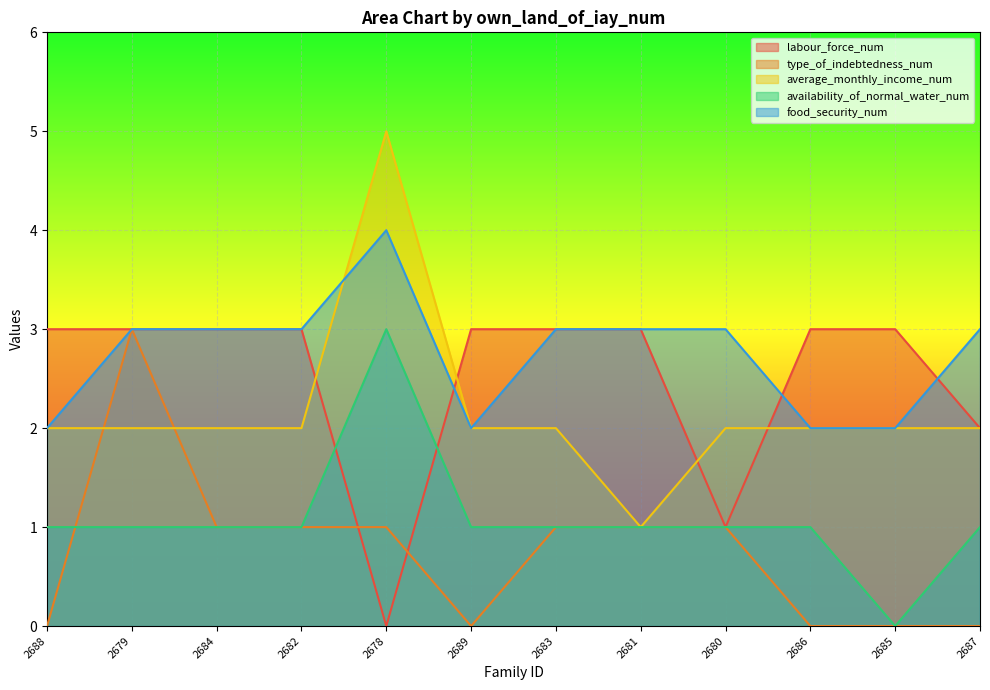

At which category does food_security_num reach its first local valley?

2689